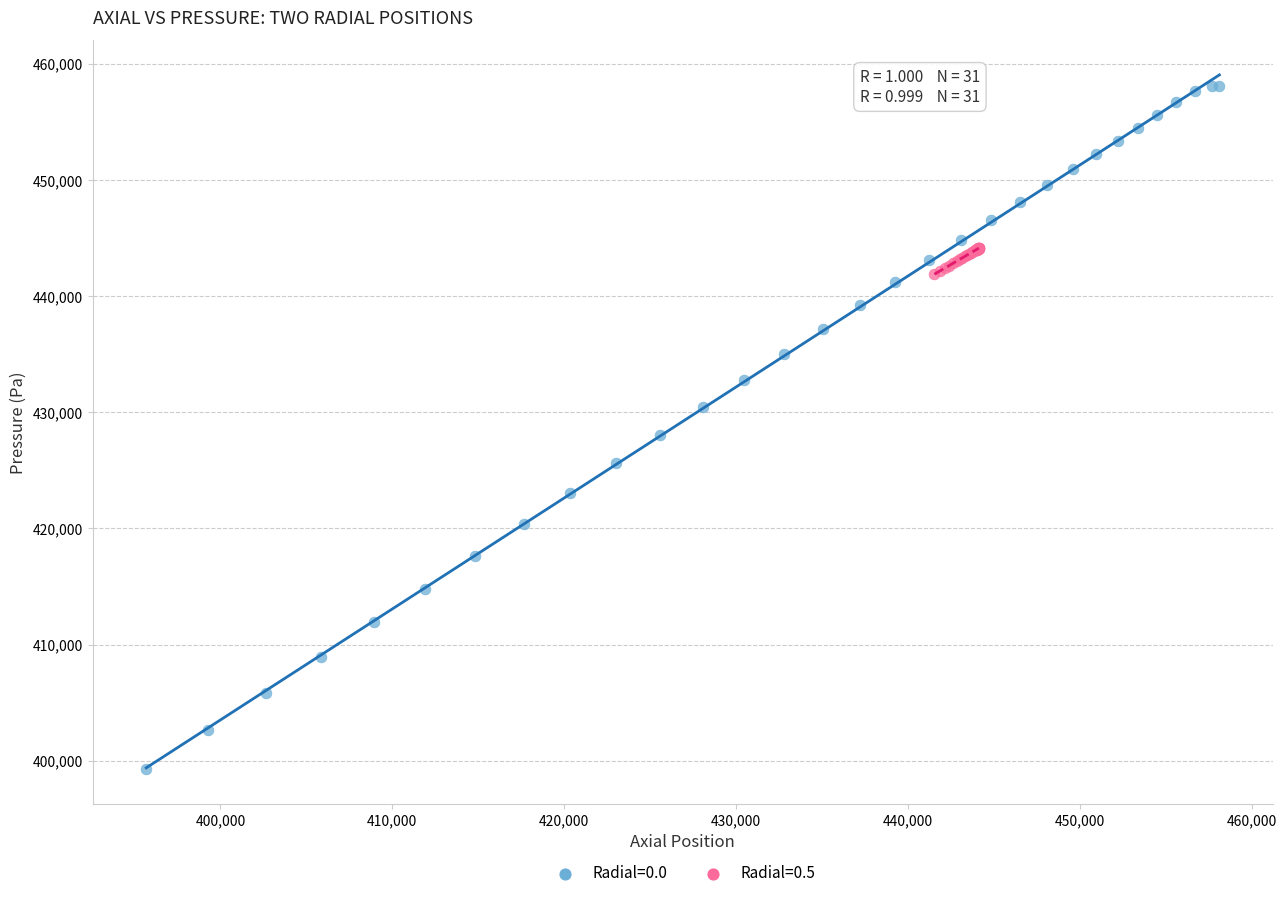

Which series reaches the minimum Y coordinate?

Radial=0.0